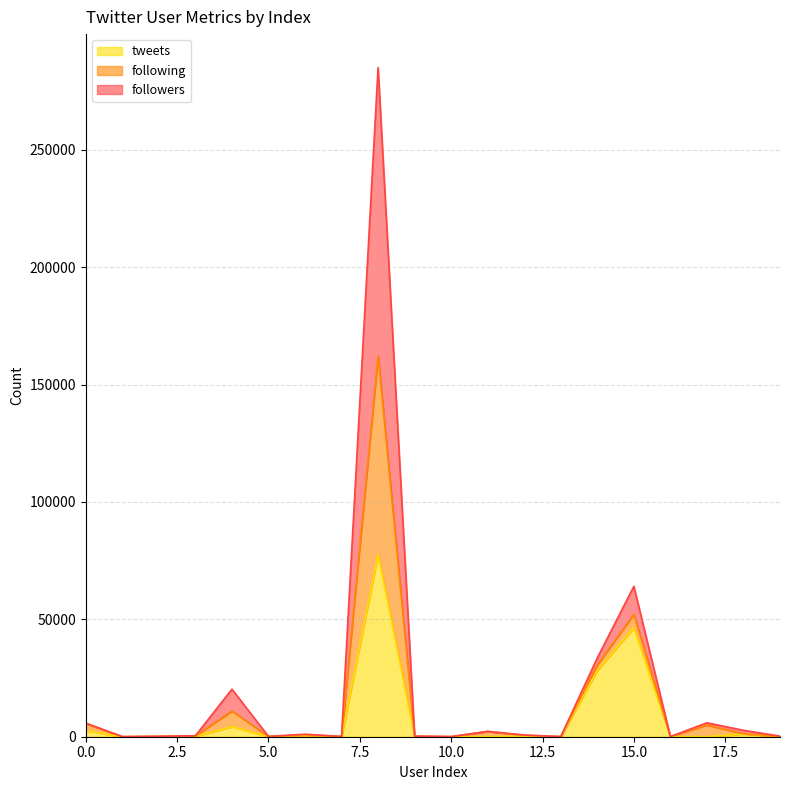

Between 15 and 19, which series saw the biggest shift?

followers